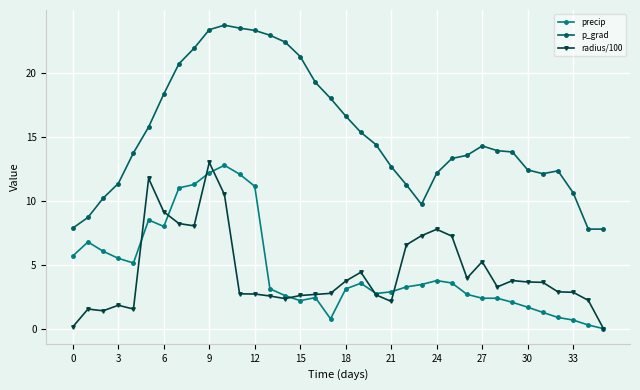

True or false: radius/100 has more than 1 points higher than both neighbors.

True